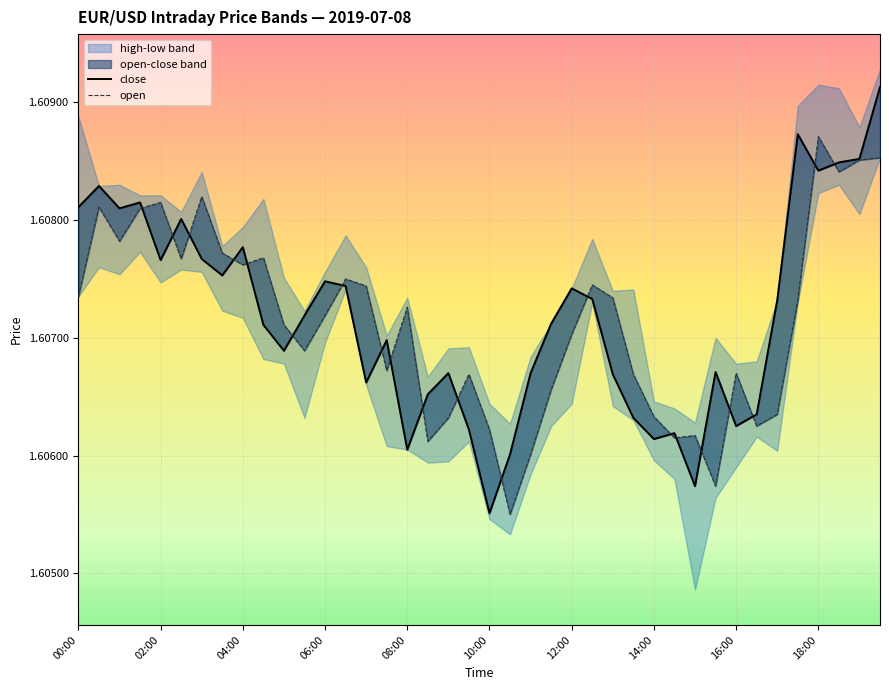

True or false: close has more than 1 points higher than both neighbors.

True